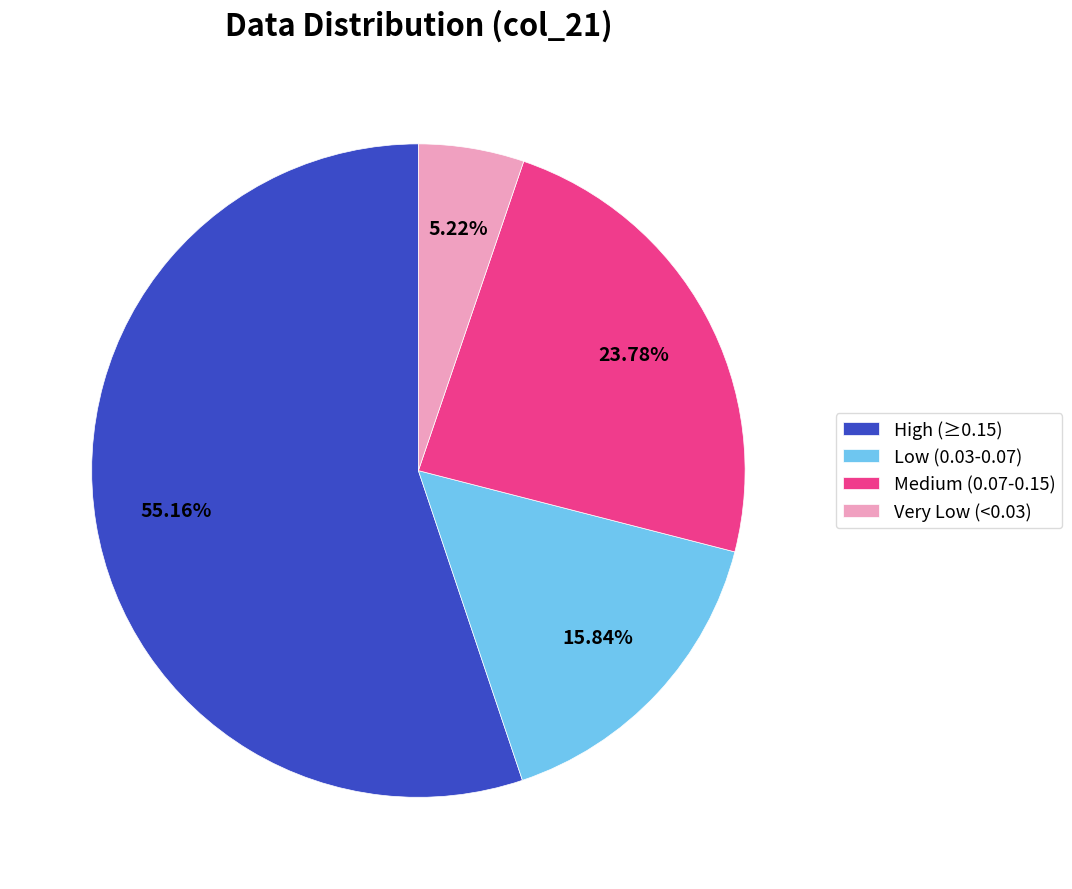

Which has a higher value, High (≥0.15) or Medium (0.07-0.15)?

High (≥0.15)